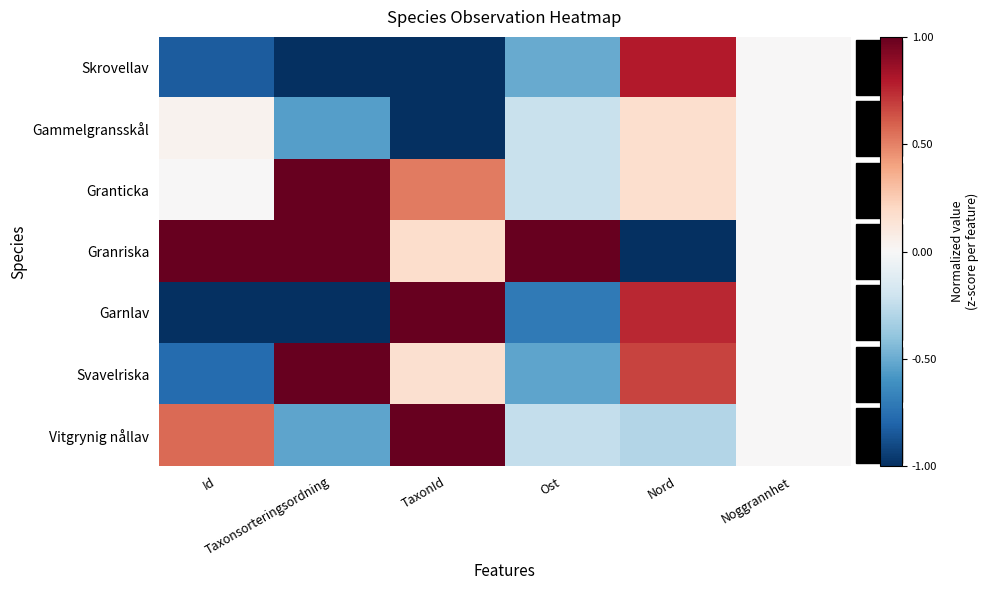

Count the number of categories in the chart.

6